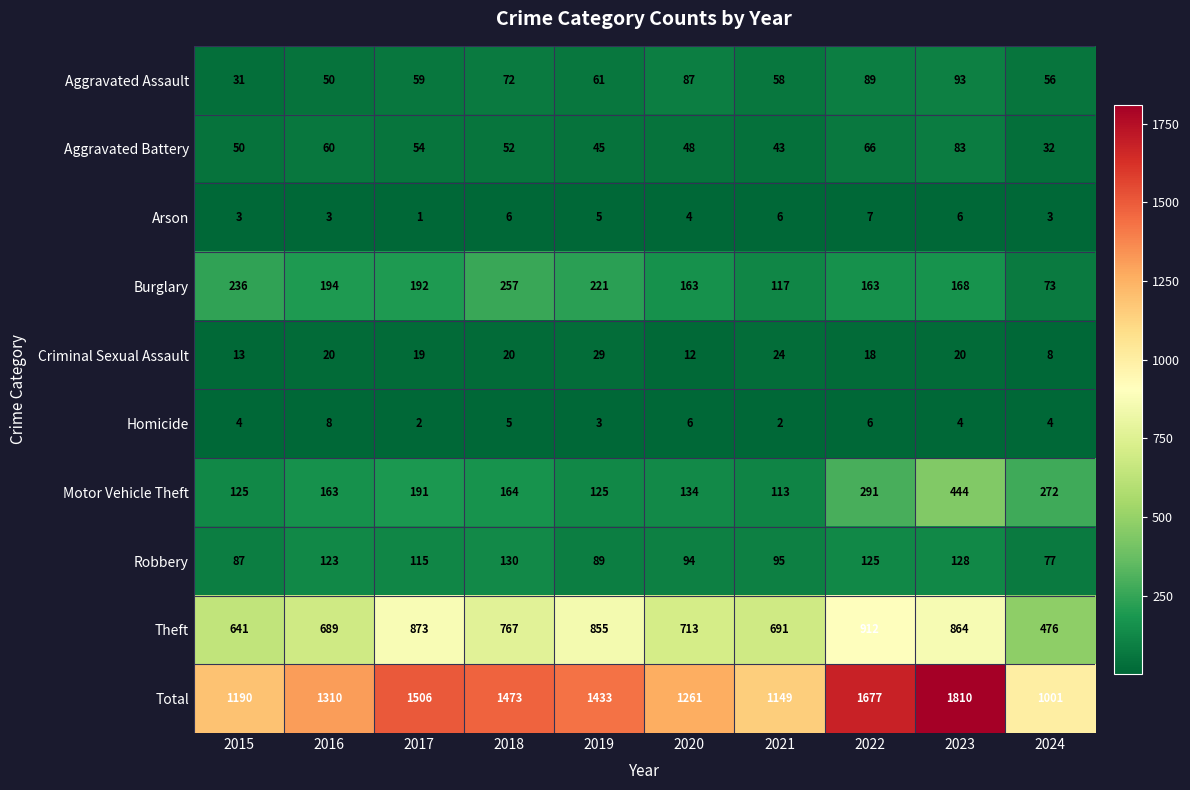

What is the total value across all series at 2019?

2866